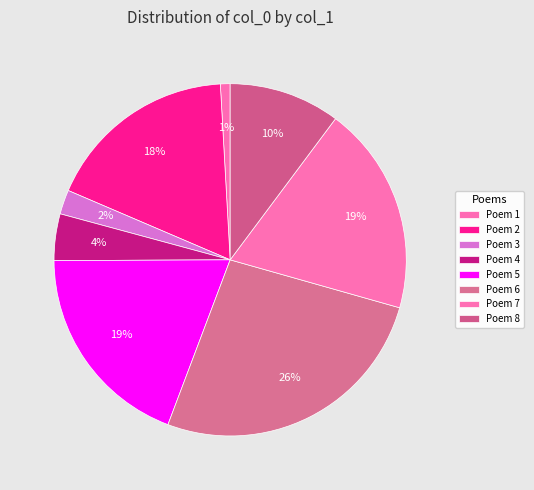

Count the number of slices in the pie.

8